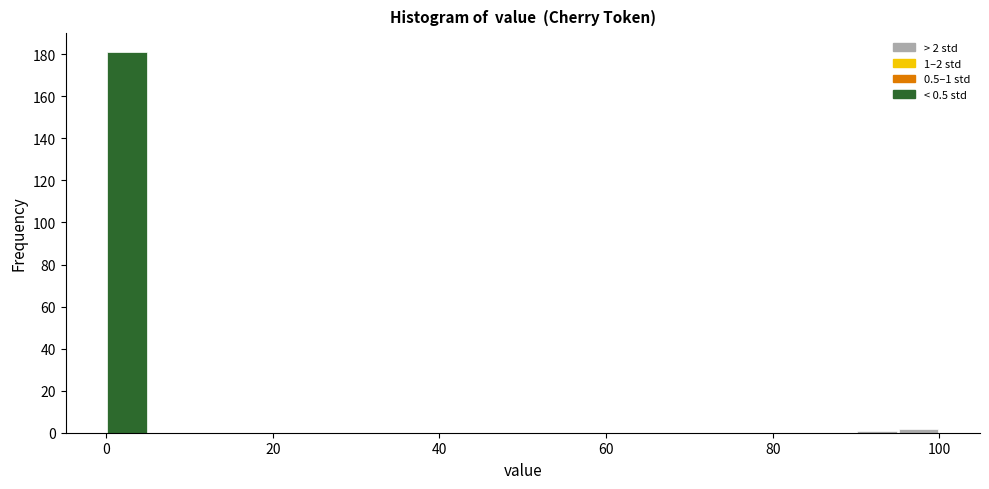

Around what value on the x-axis is the tallest bar? Give the approximate position of its centre, as read against the axis.

2